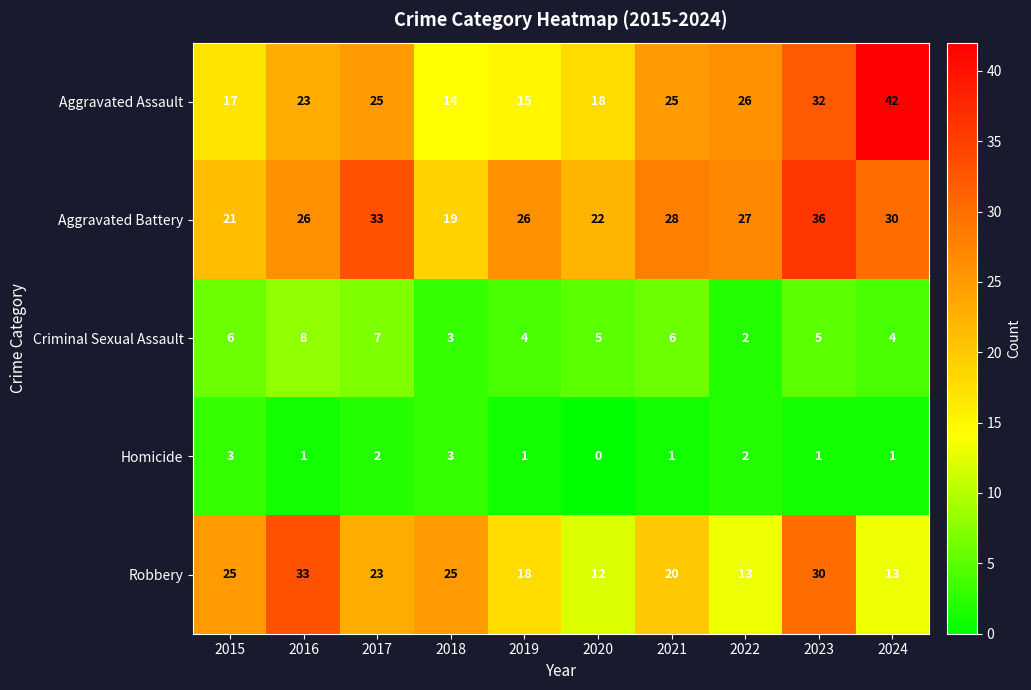

Which category has the highest value across all series?

2024